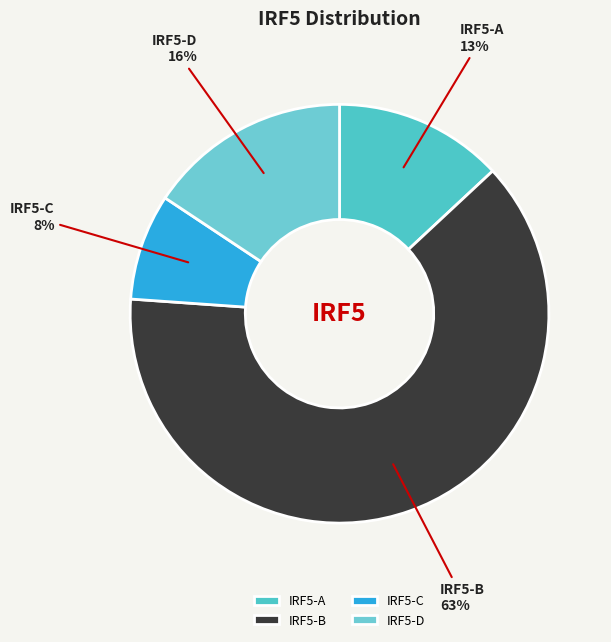

What is the ratio of the value at IRF5-C to the value at IRF5-D?

0.5